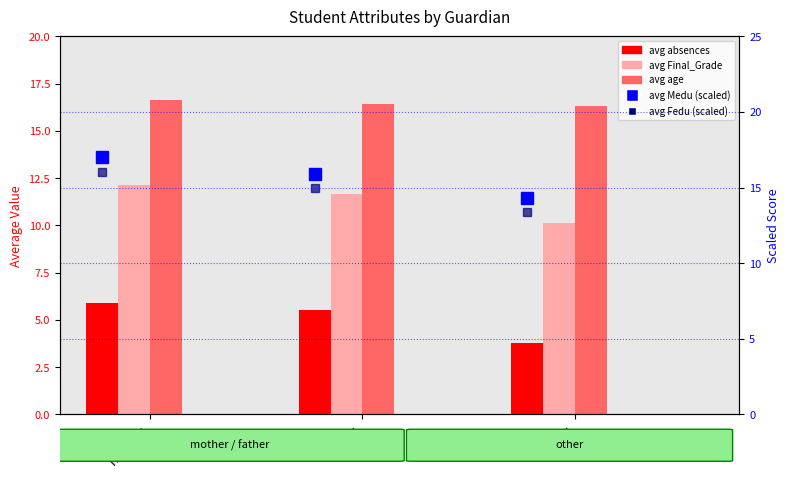

Count the avg absences values in the range 3 to 5.

1